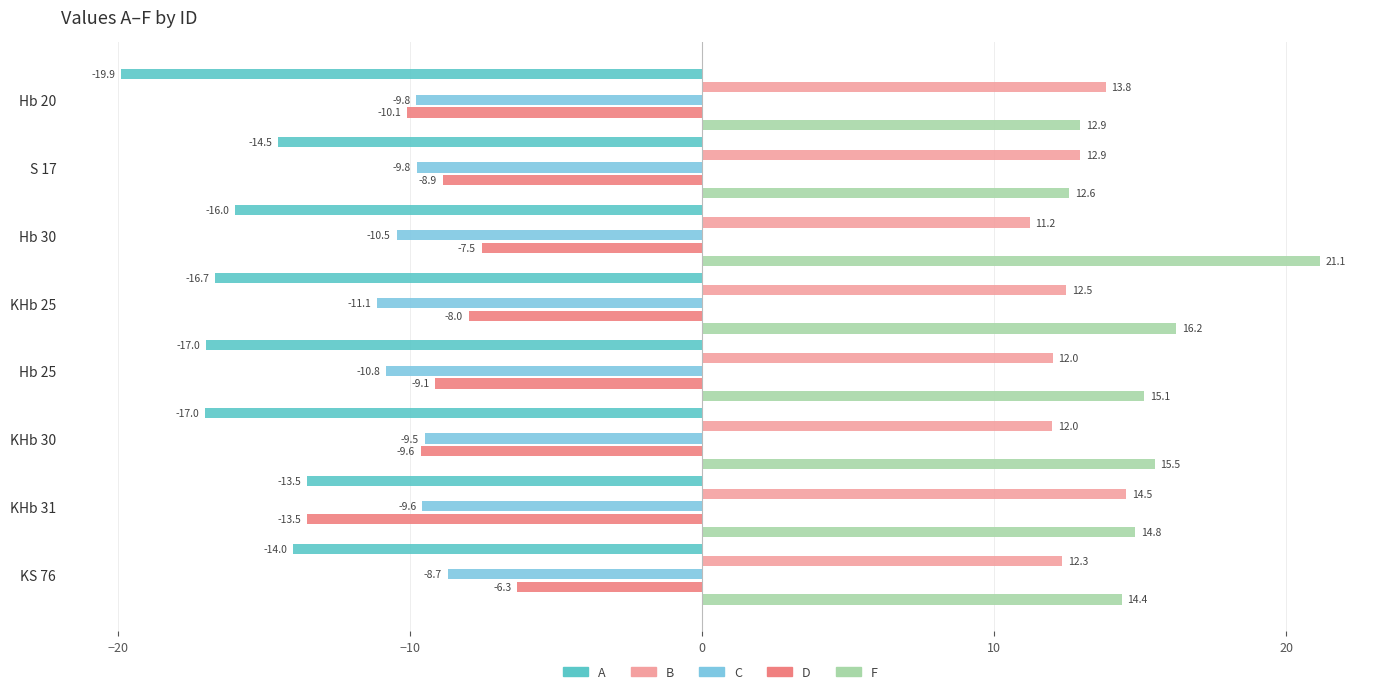

Which label corresponds to the largest value in the chart?

Hb 30